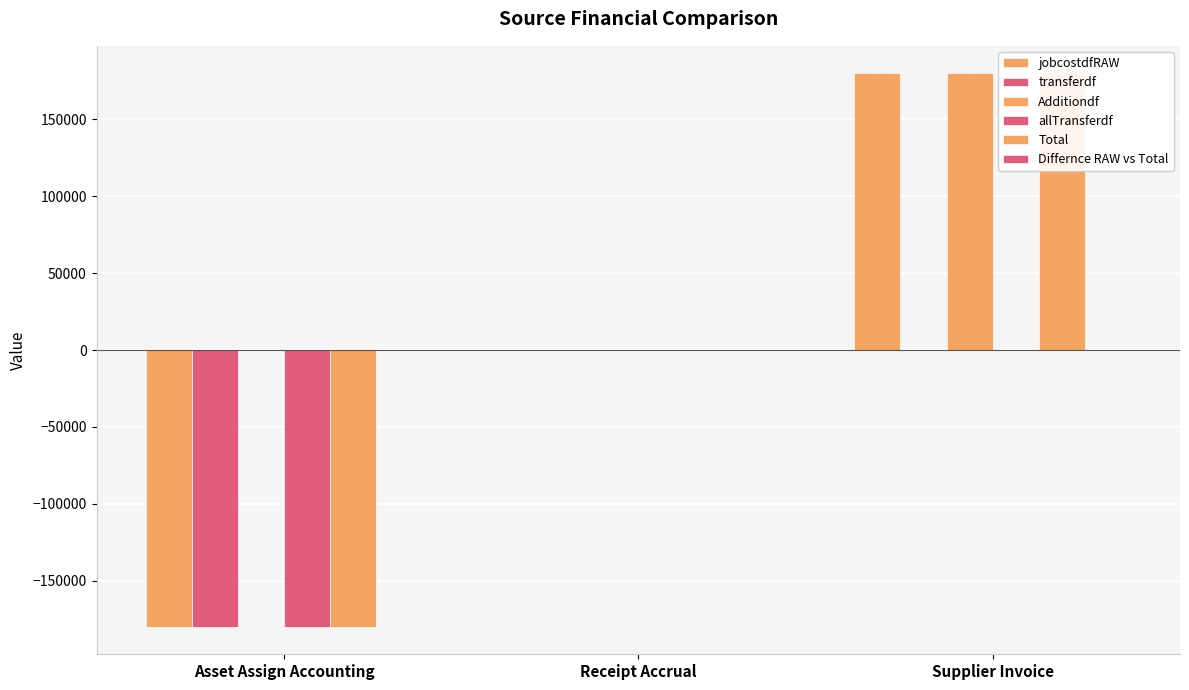

True or false: Total has a value of 300596.2 at Supplier Invoice.

False